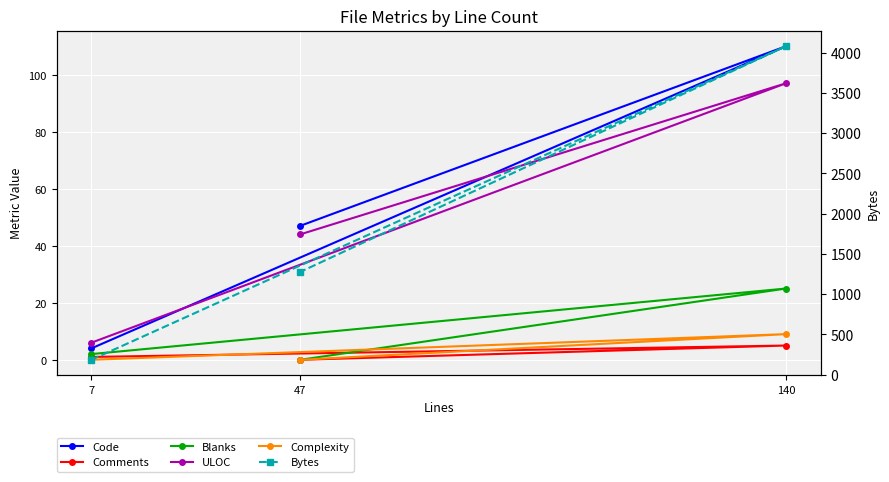

What are all the series names shown in the legend?

Code, Comments, Blanks, ULOC, Complexity, Bytes